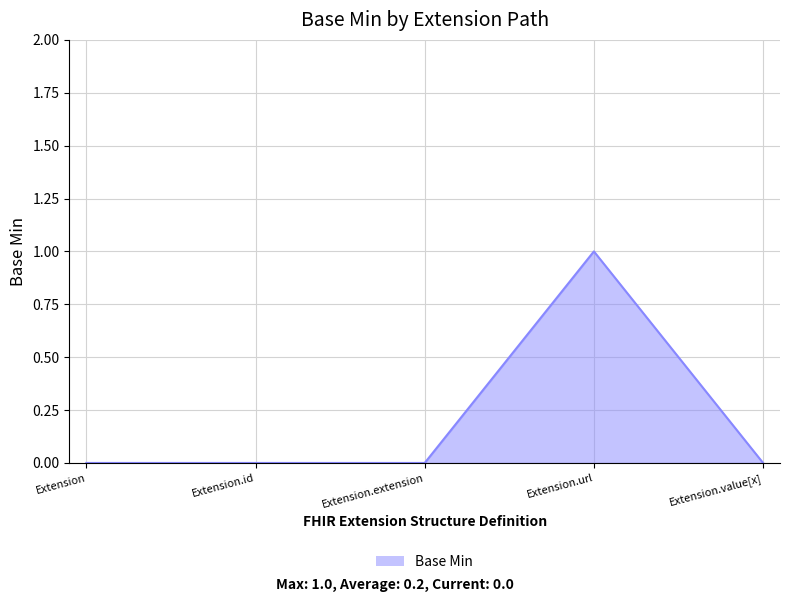

Count the number of categories in the chart.

5